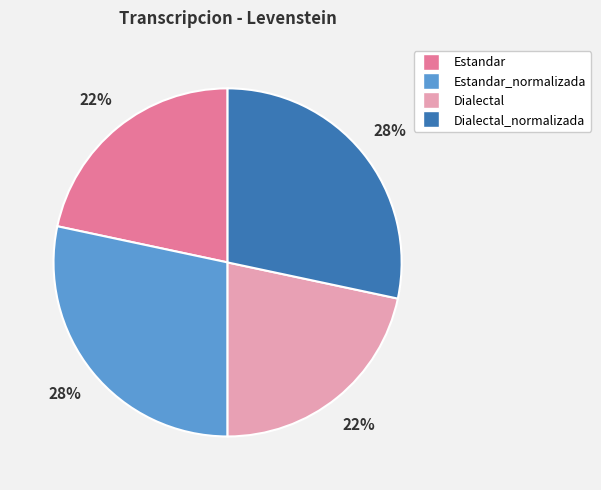

The Estandar_normalizada slice represents 23% of the pie. True or false?

False